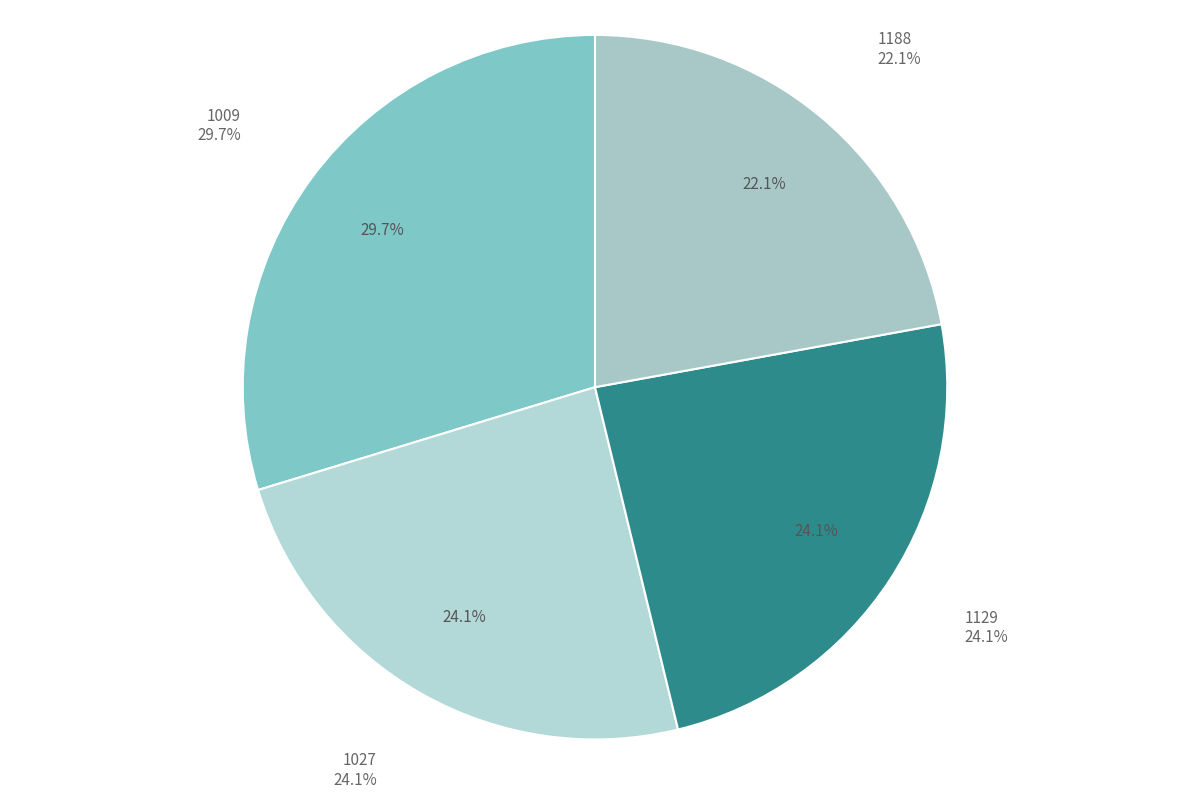

What is the smallest slice in the pie chart?

1188